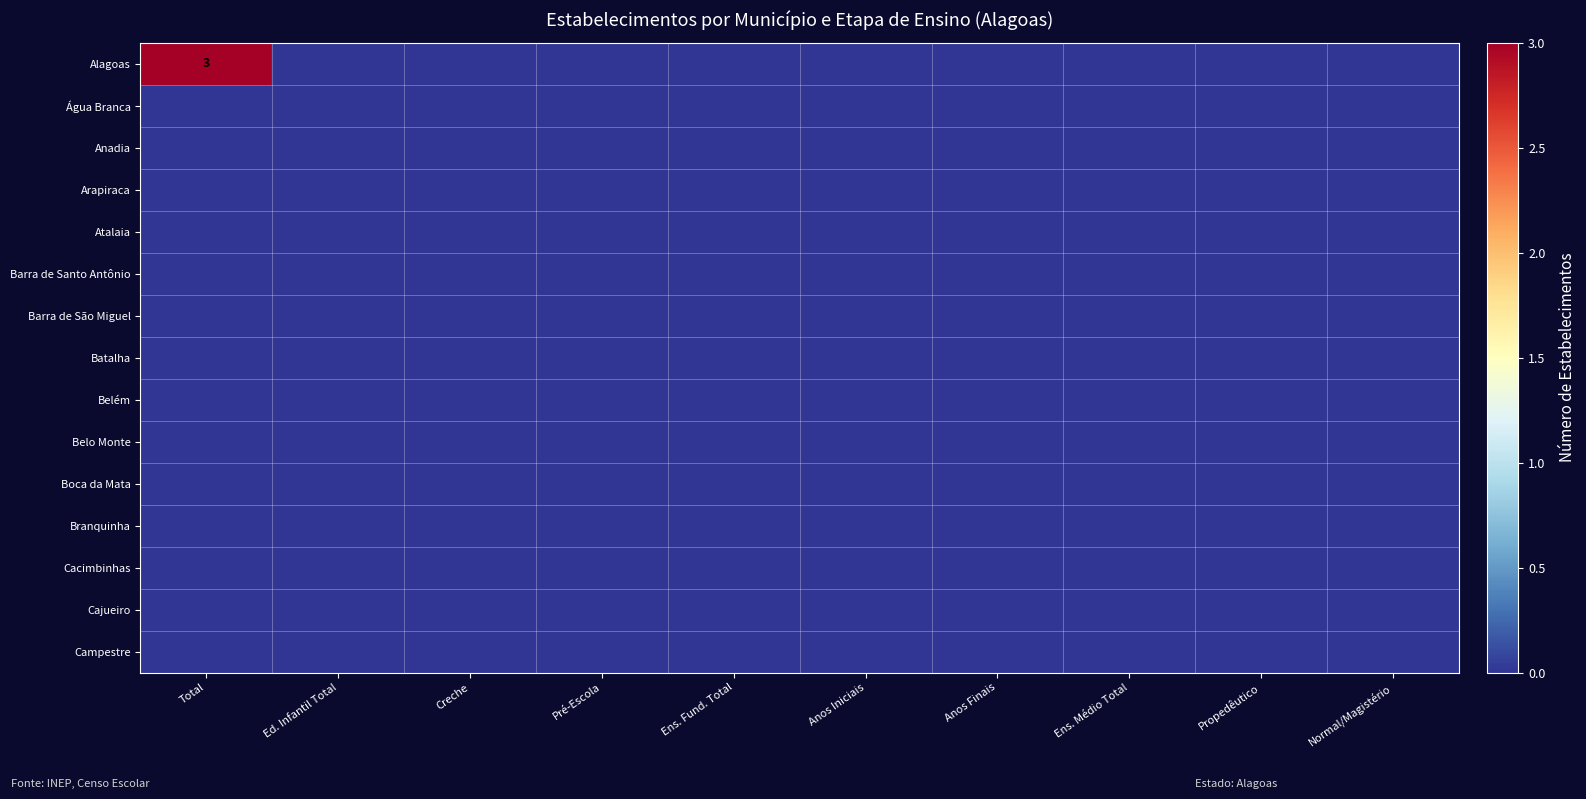

What is the spread (max minus min) of values at Total?

3